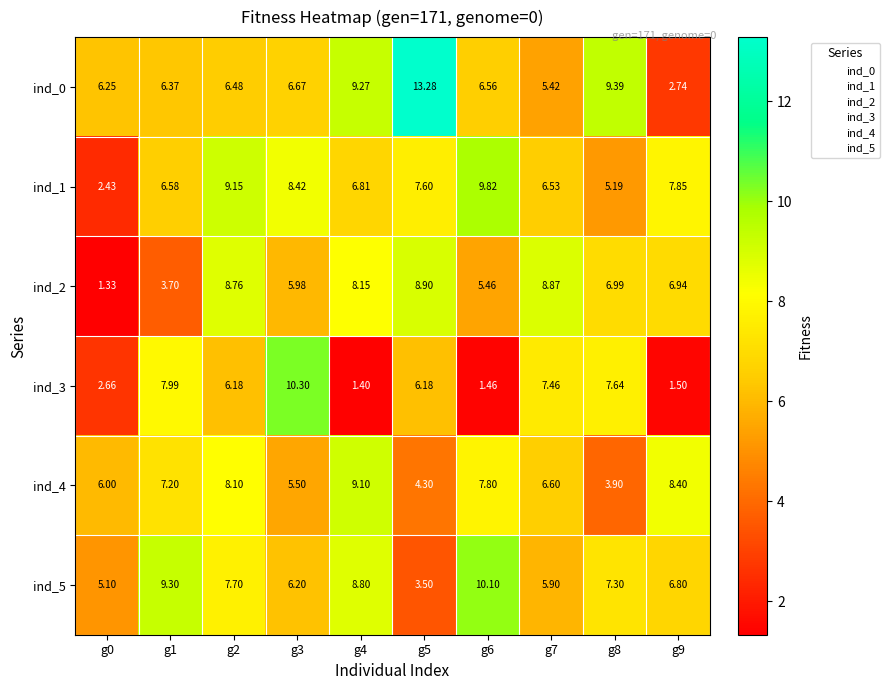

Is the value of ind_2 at g6 greater than the value of ind_4 at g8?

Yes